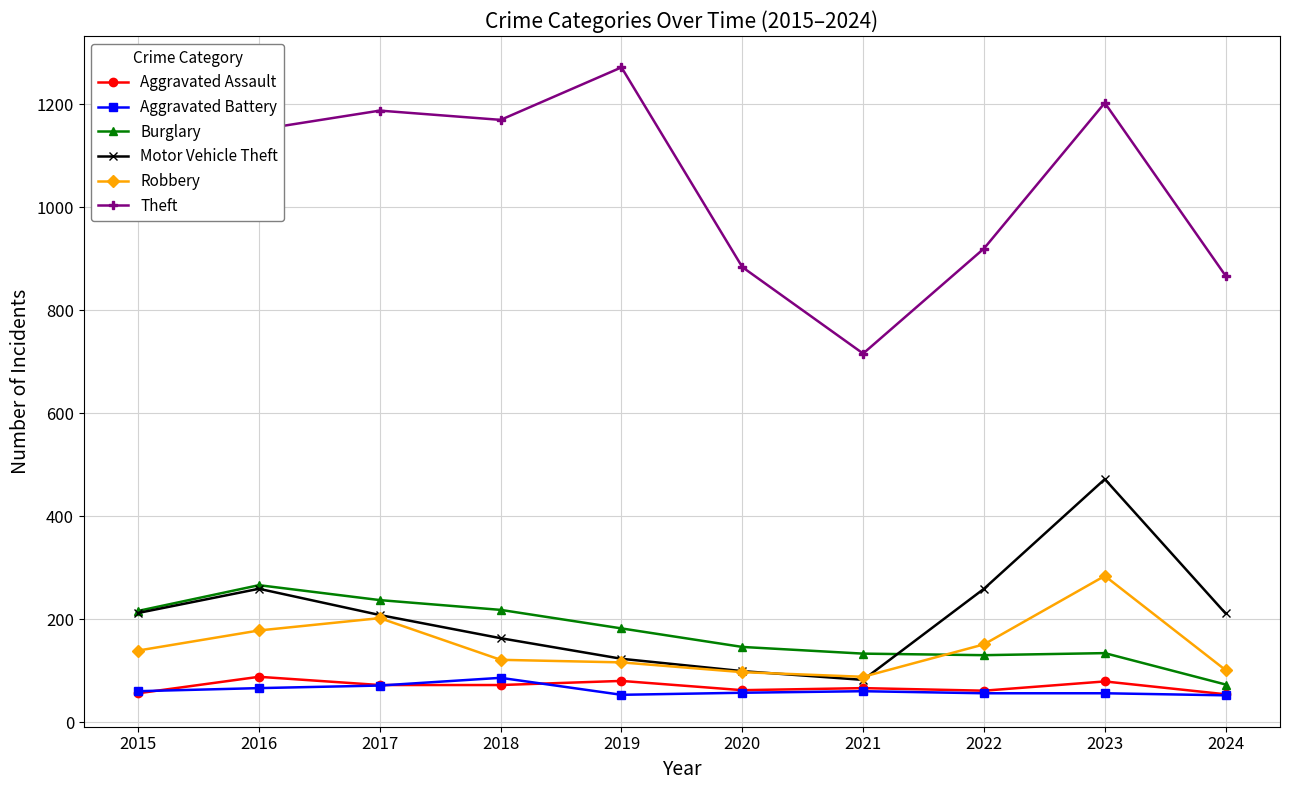

In Motor Vehicle Theft, how many points are lower than both neighbors (excluding endpoints)?

1